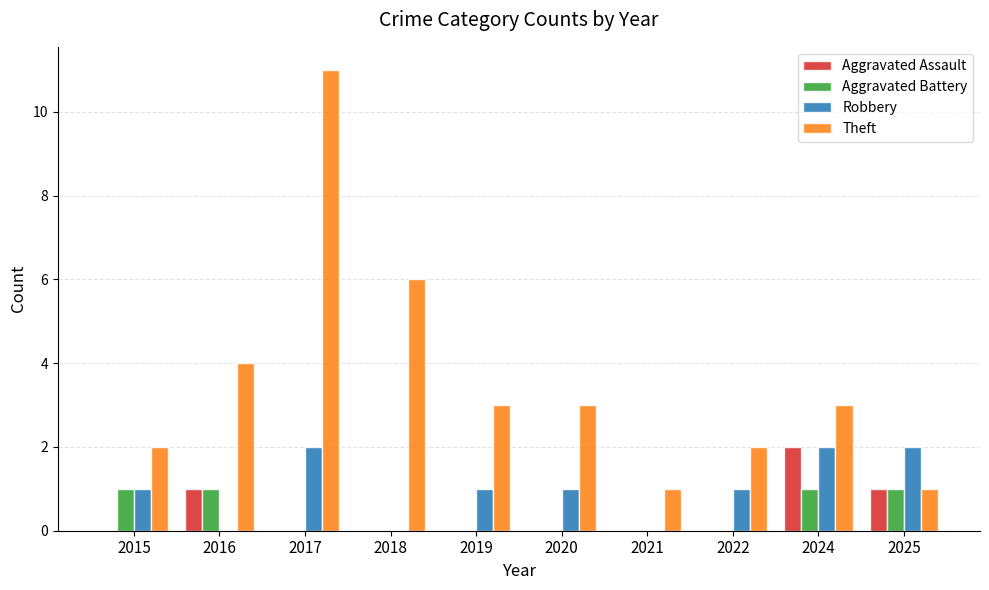

Is it true that Aggravated Battery equals 0 at 2021?

True